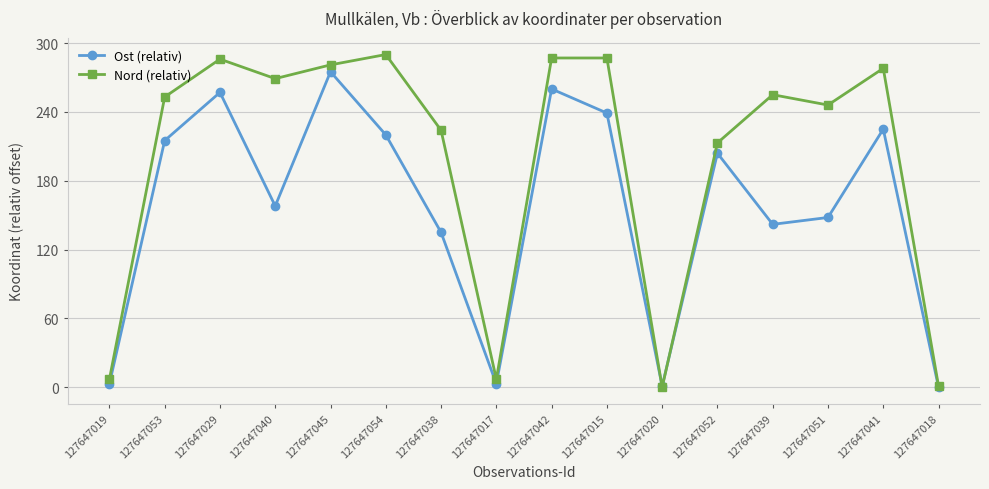

Where is the first local maximum for Ost (relativ)?

127647029